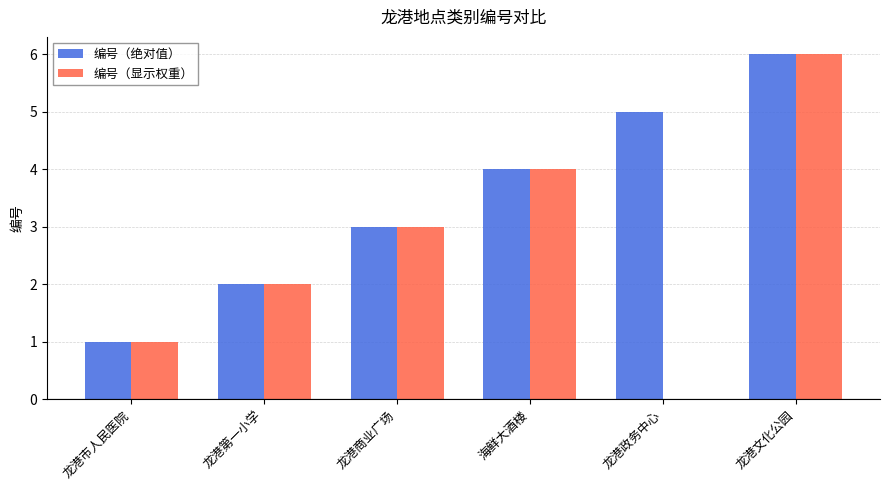

Which series has the largest total across all categories?

编号（绝对值）